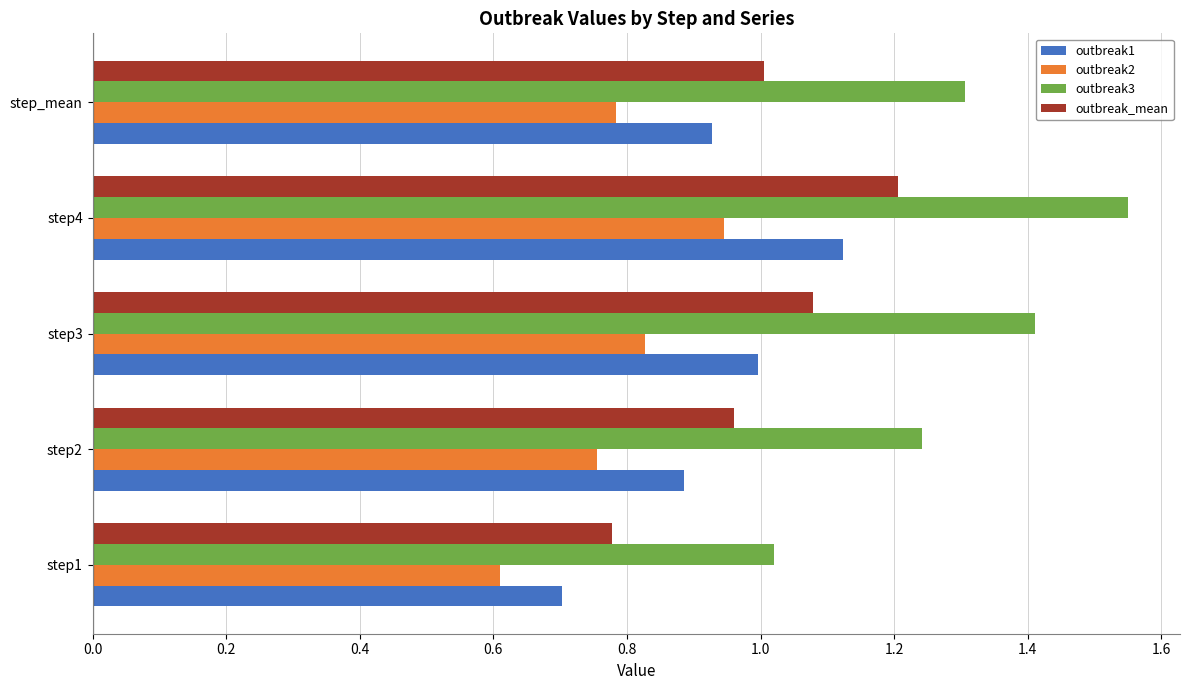

Is the value of outbreak2 at step2 greater than the value of outbreak_mean at step2?

No